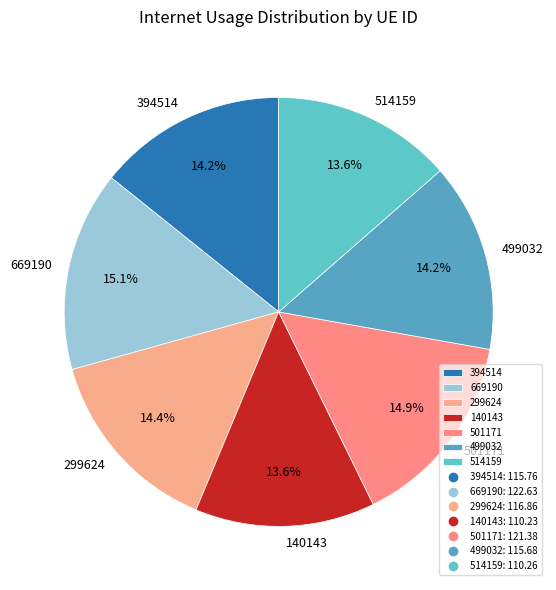

What is the ratio of the value at 669190 to the value at 299624?

1.0